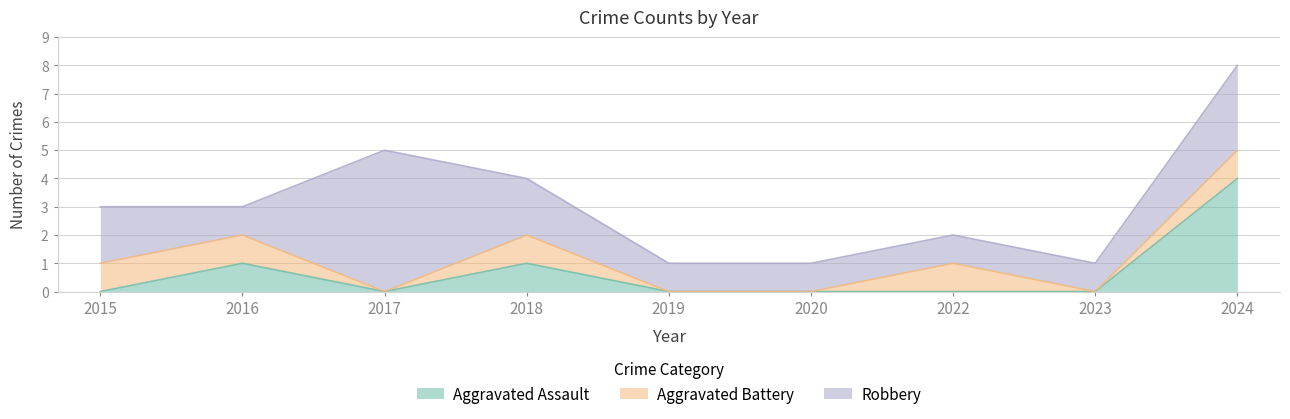

What is the average value of the Aggravated Battery series?

1